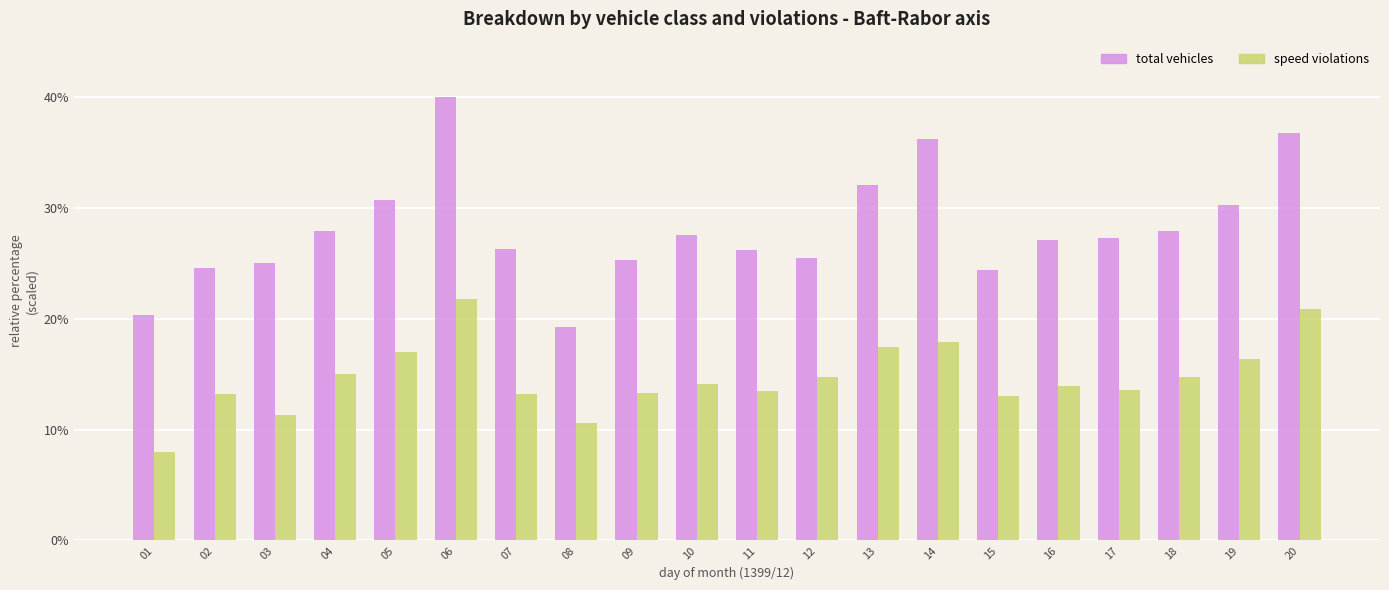

Which series changed the most between 07 and 09?

total vehicles